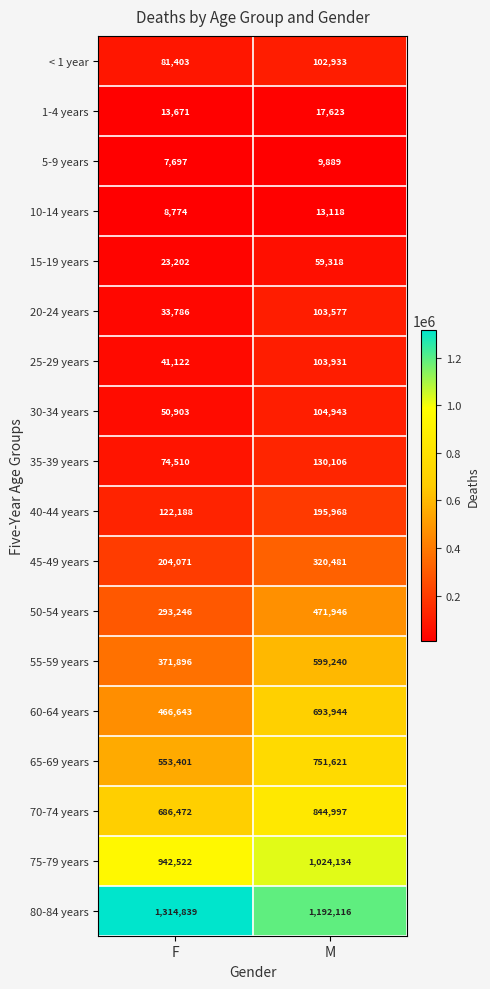

What value does the 65-69 years series have at M?

751621